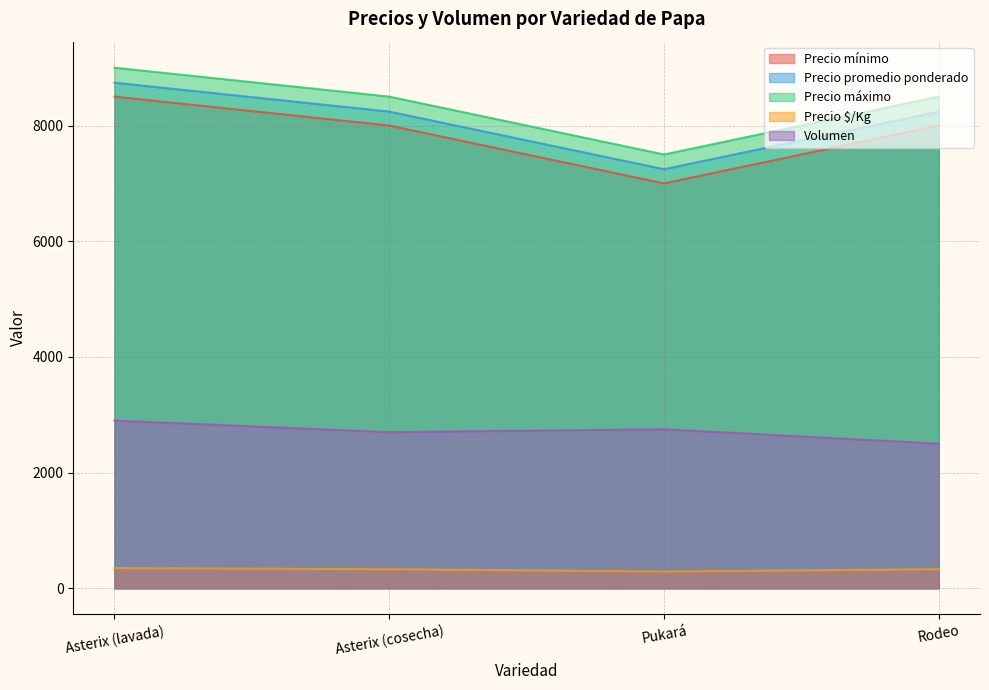

True or false: Volumen and Precio máximo intersect in this chart.

False